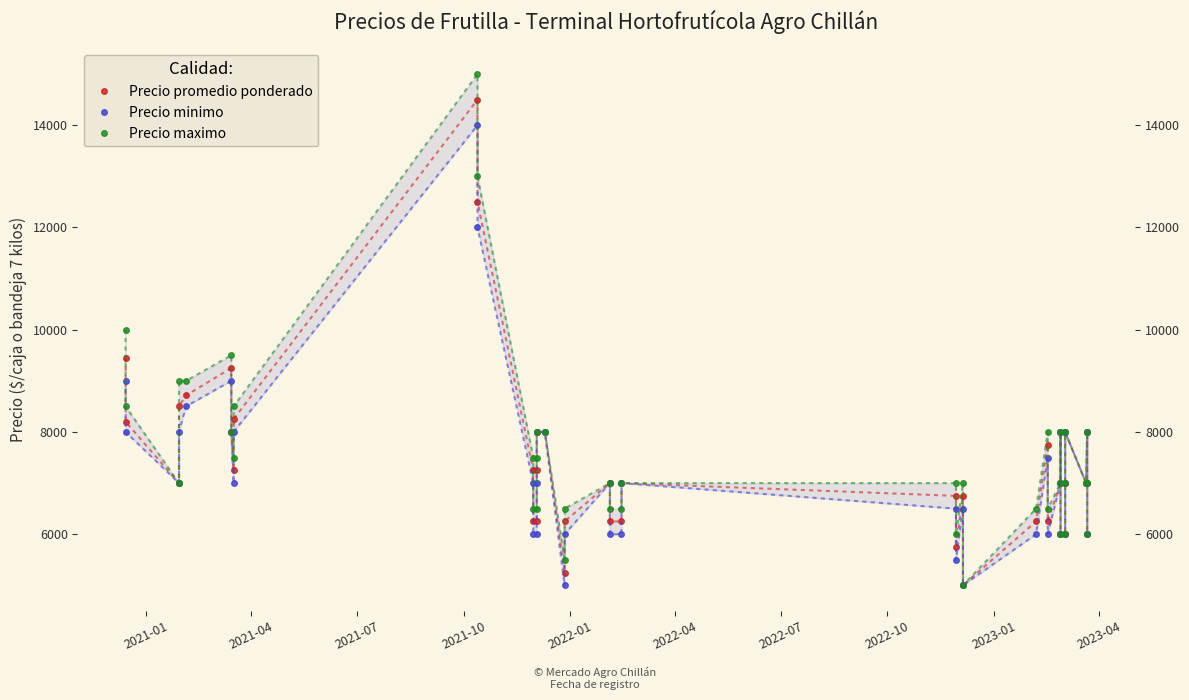

Which series has the largest range (max minus min)?

Precio maximo